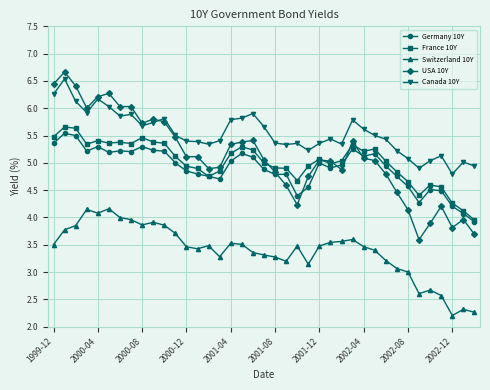

What is the lowest value of the USA 10Y series?

3.6